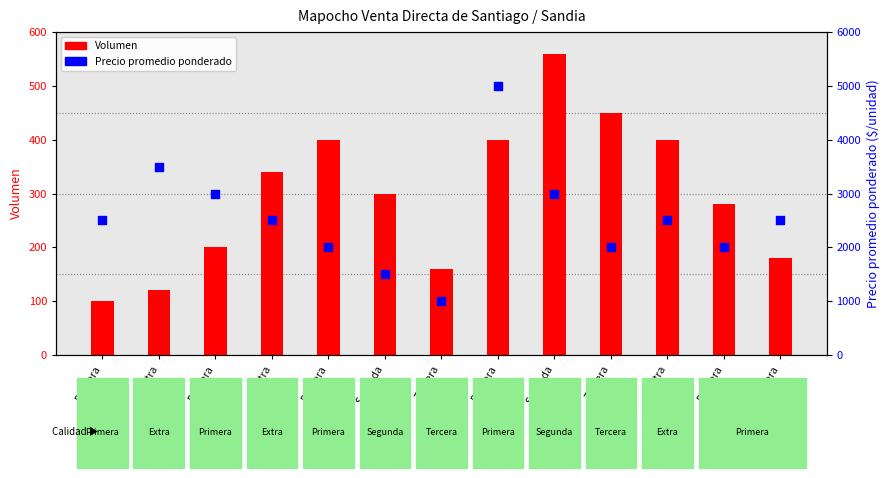

Which series has the largest total across all categories?

Precio promedio ponderado